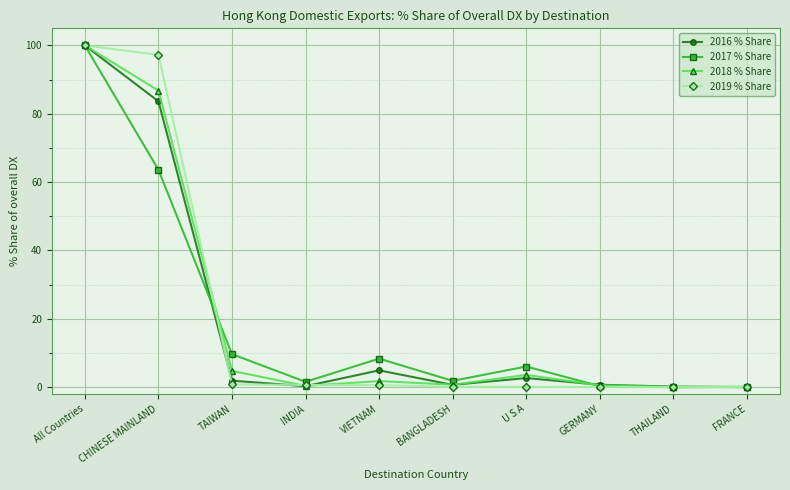

What are all the series names shown in the legend?

2016 % Share, 2017 % Share, 2018 % Share, 2019 % Share